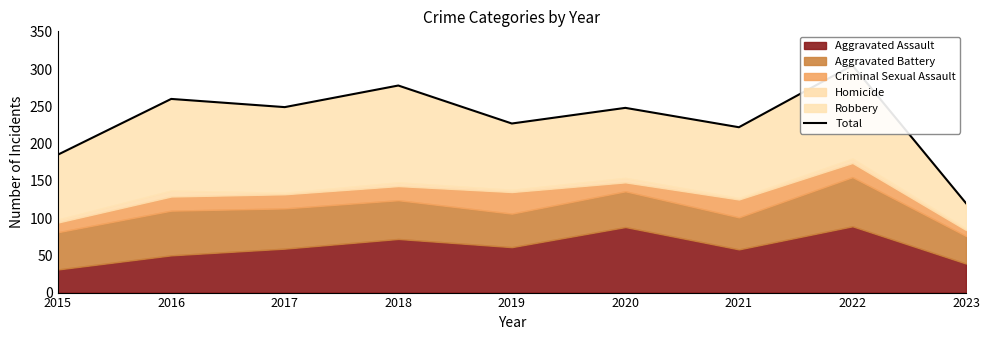

How many points are lower than both their immediate neighbors (excluding endpoints)?

3